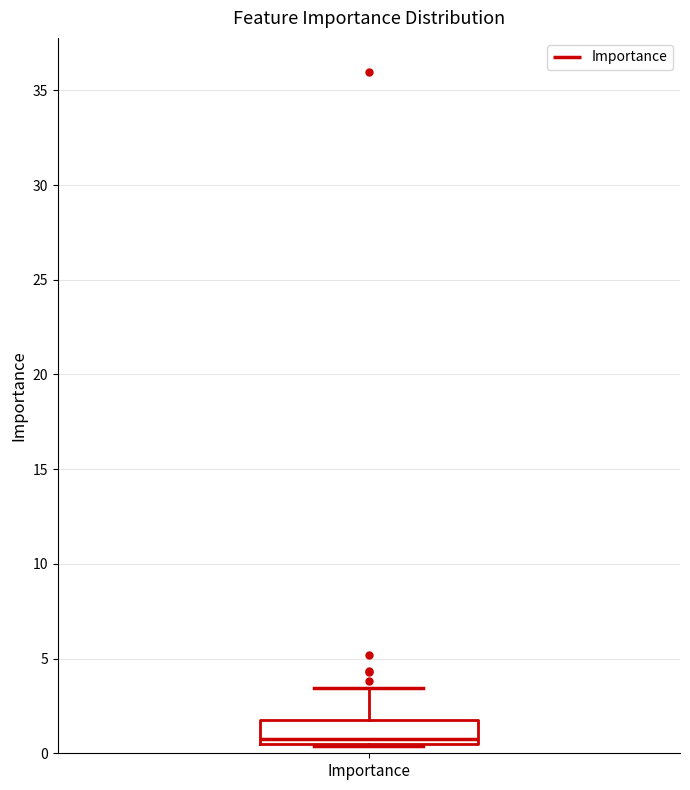

Read this box plot against the y-axis: the position of the median line, the range covered by the box, and the ends of both whiskers. The values are not printed on the chart, so give them approximately, as read against the axis.

median 1.0, box 0.5 to 2.0, whiskers 0.5 to 3.5